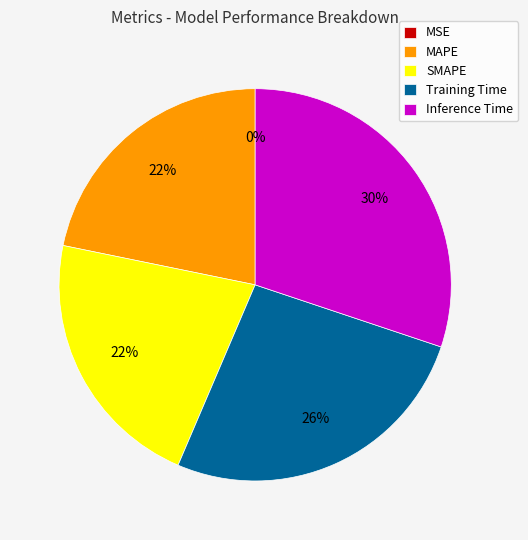

Which category has the biggest portion of the pie?

Inference Time